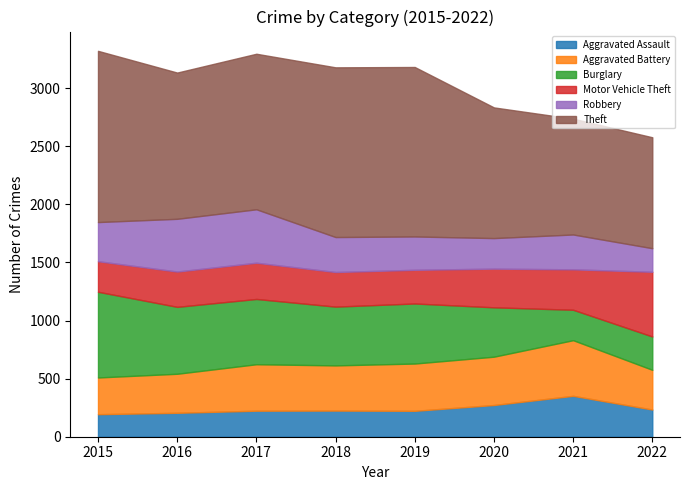

What is the sum of the Aggravated Assault values at 2018 and 2020?

498